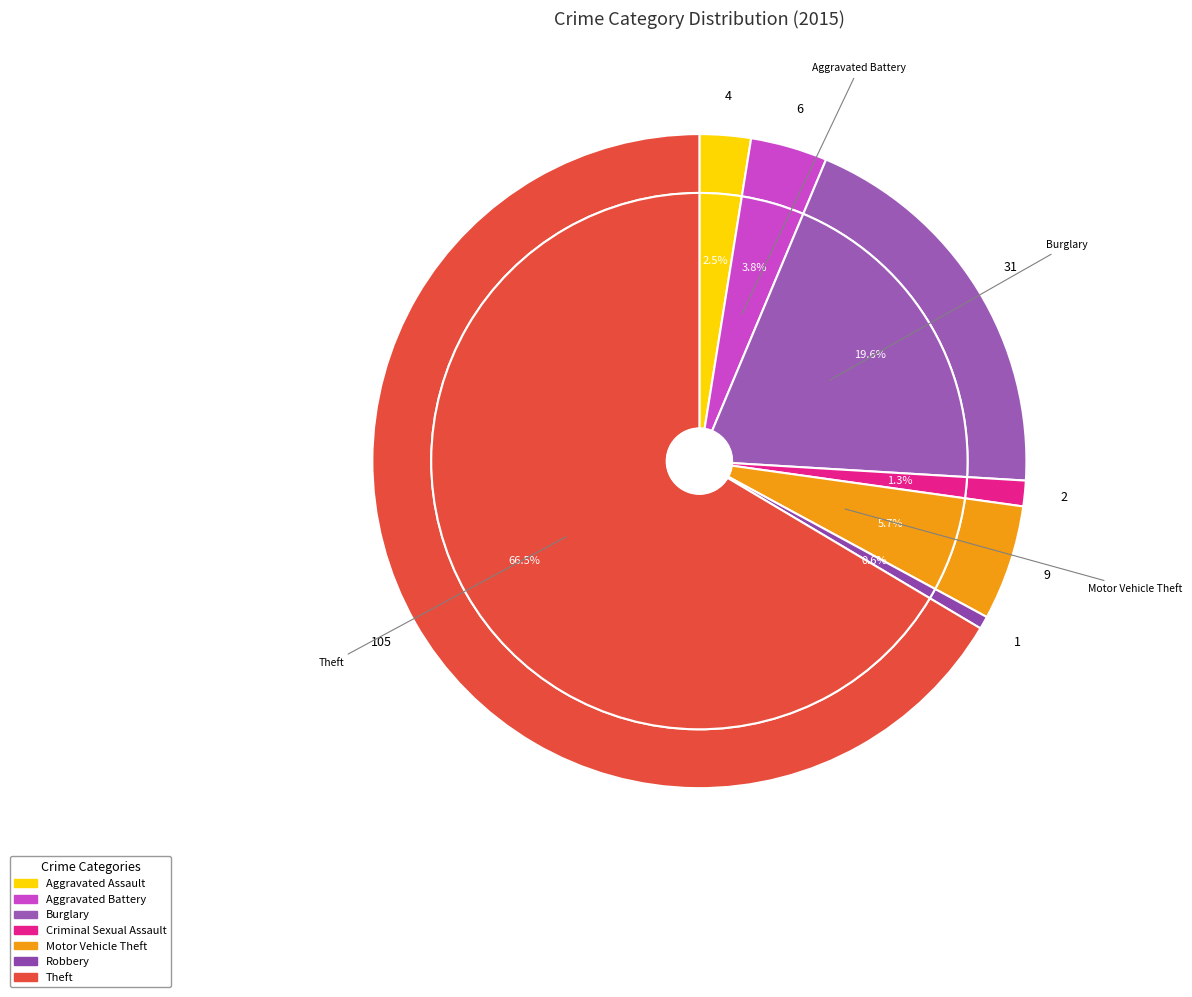

To the nearest percent, what is the difference between the Burglary and Criminal Sexual Assault slice percentages?

18%